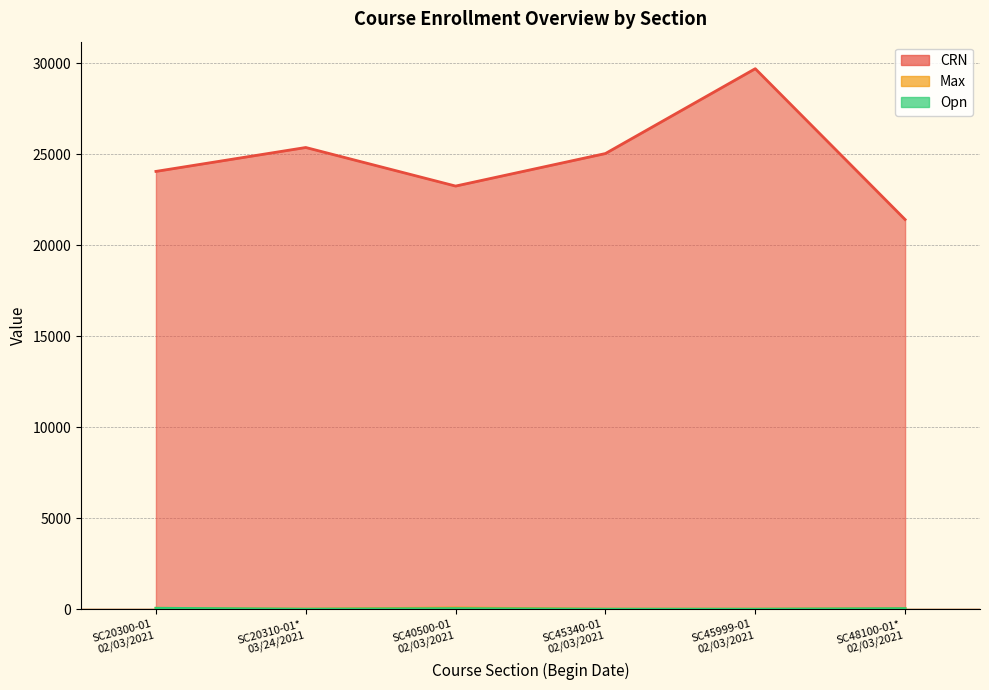

True or false: CRN and Max cross at least once.

False